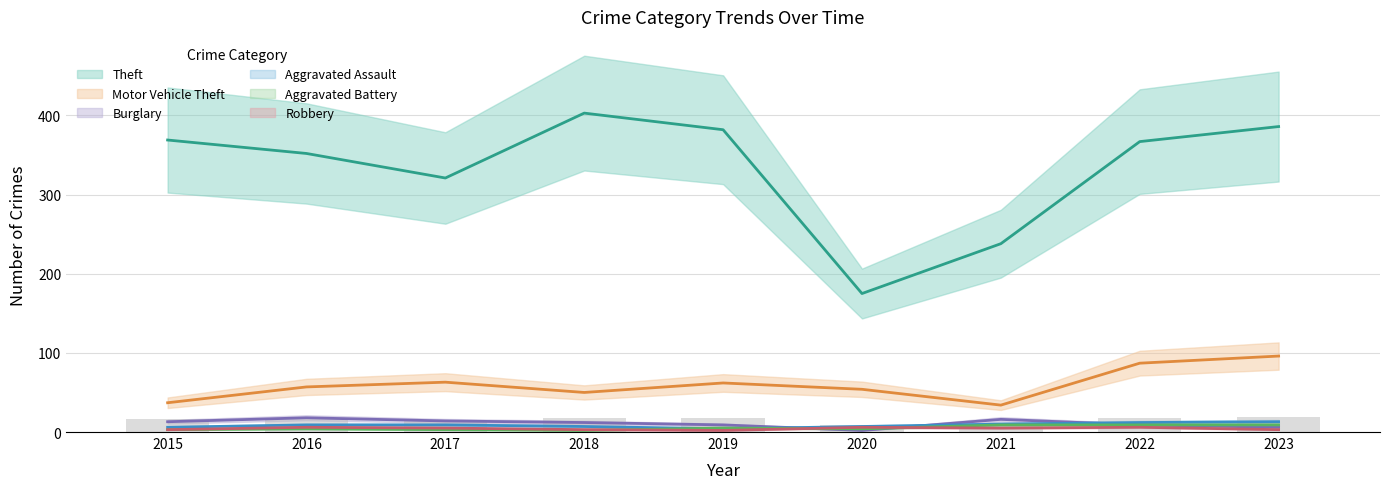

Reading right to left, transcribe all the data shown in this chart.

Aggravated Assault: 13	12	10	7	4	7	9	9	6
Aggravated Battery: 9	9	9	4	5	2	3	4	3
Burglary: 6	9	16	2	9	12	14	18	13
Motor Vehicle Theft: 96	87	34	54	62	50	63	57	37
Robbery: 3	6	5	6	2	3	5	6	3
Theft: 386	367	238	175	382	403	321	352	369